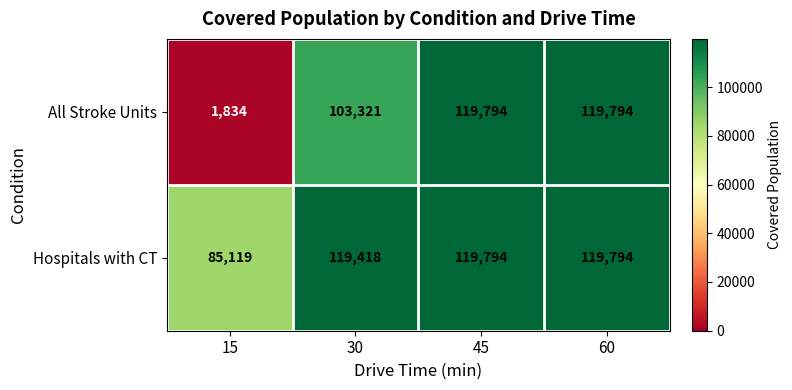

What is the sum of the Hospitals with CT values at 30 and 45?

239212